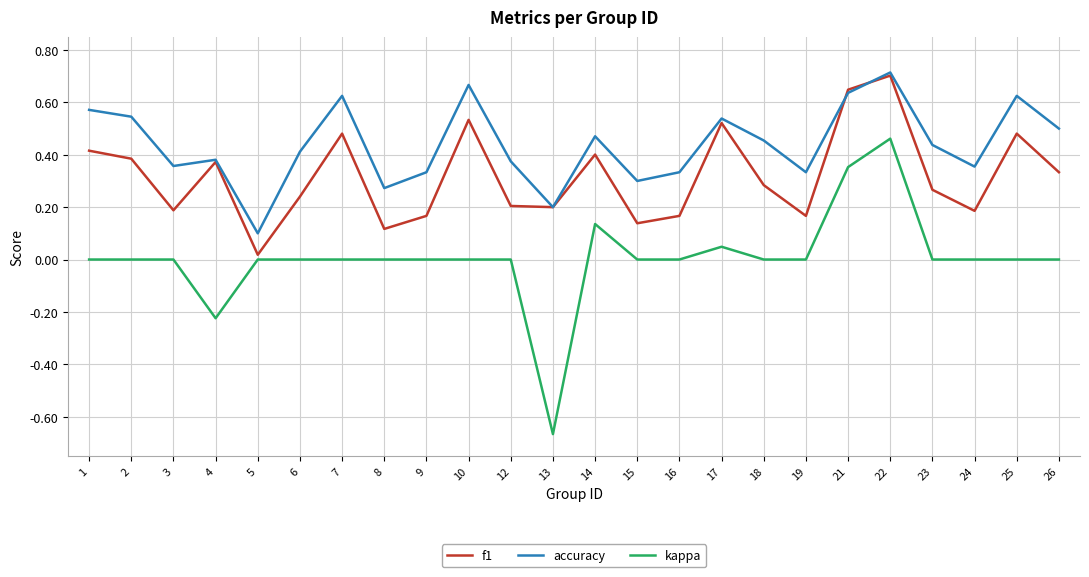

True or false: f1 has more than 2 interior local peaks.

True